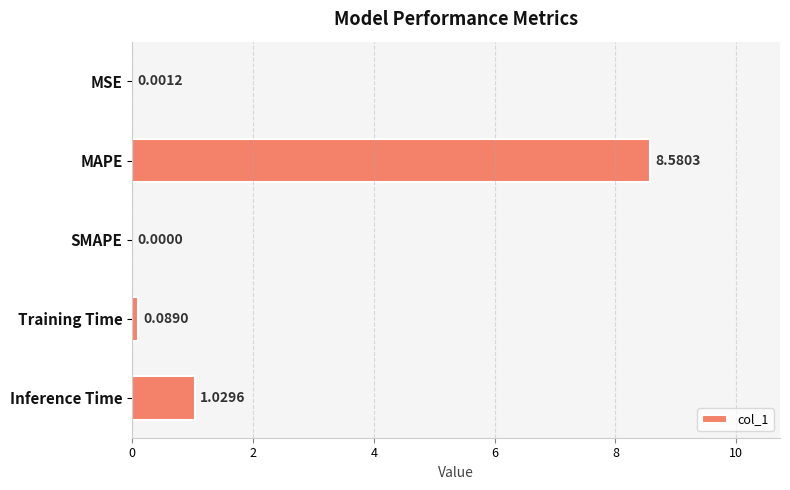

At which label is the value closest to 4?

Inference Time